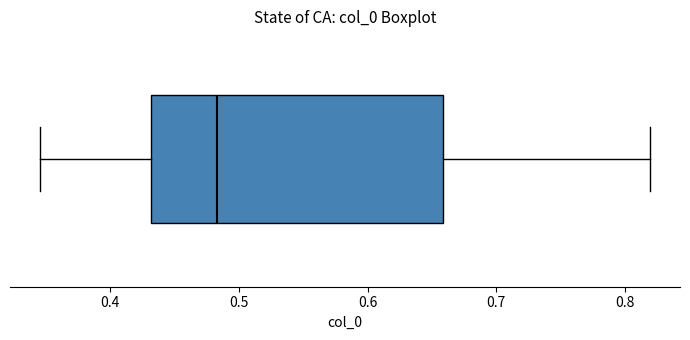

Transcribe this box plot: give where the median line is, the range the box spans, and where the two whiskers end, as read against the x-axis. The values are not printed on the chart, so give them approximately, as read against the axis.

median 0.48, box 0.43 to 0.66, whiskers 0.35 to 0.82